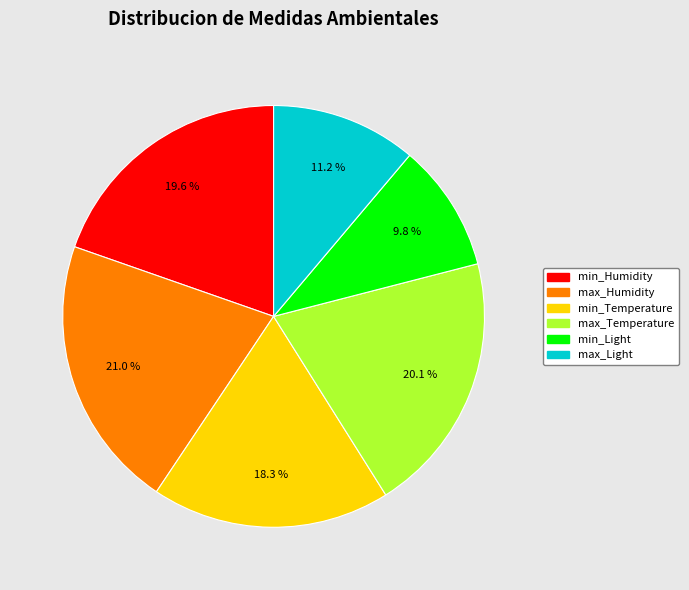

Combined, what portion of the pie is min_Light and max_Temperature?

29.9%